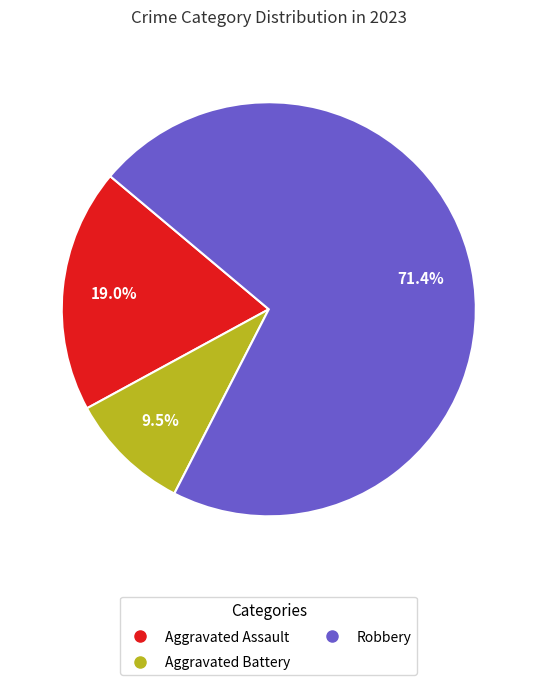

Is there any slice that represents more than half of the pie?

Yes